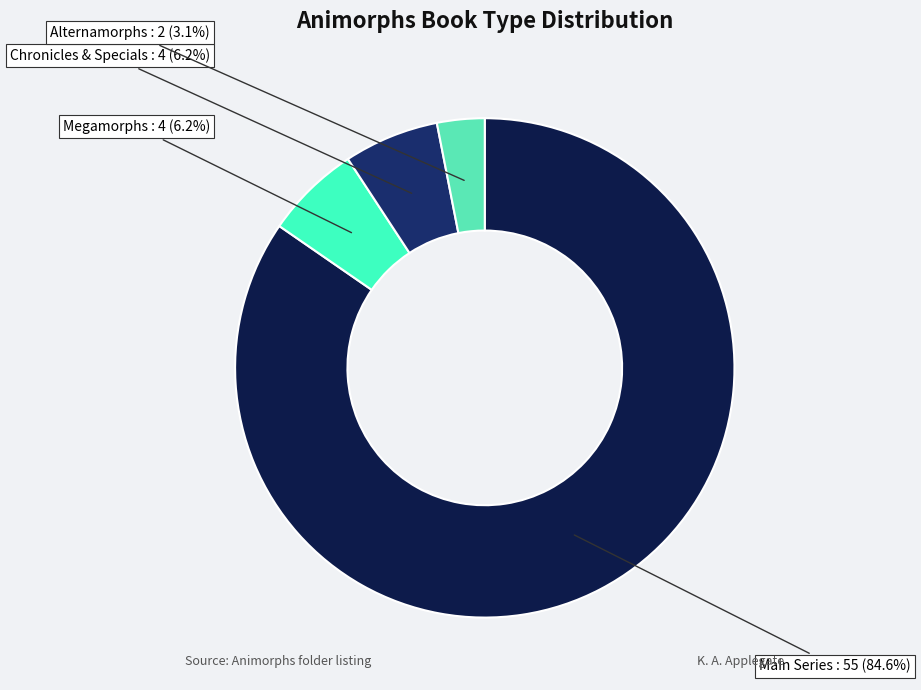

Is the sum of Chronicles & Specials and Alternamorphs greater than half?

No